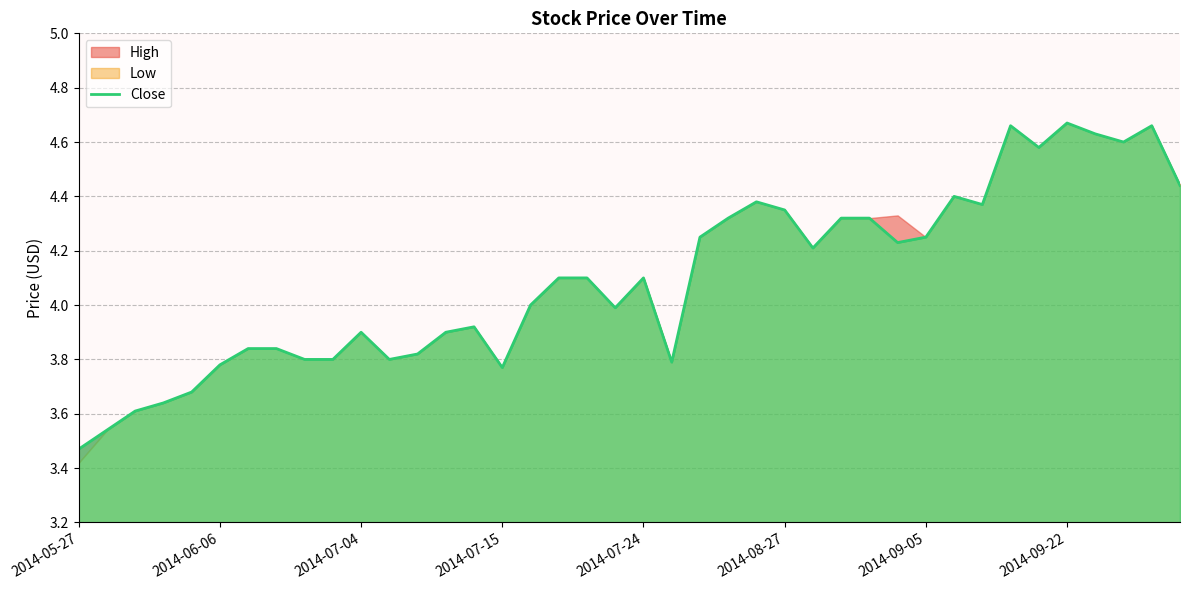

How many lines are shown in the chart?

1